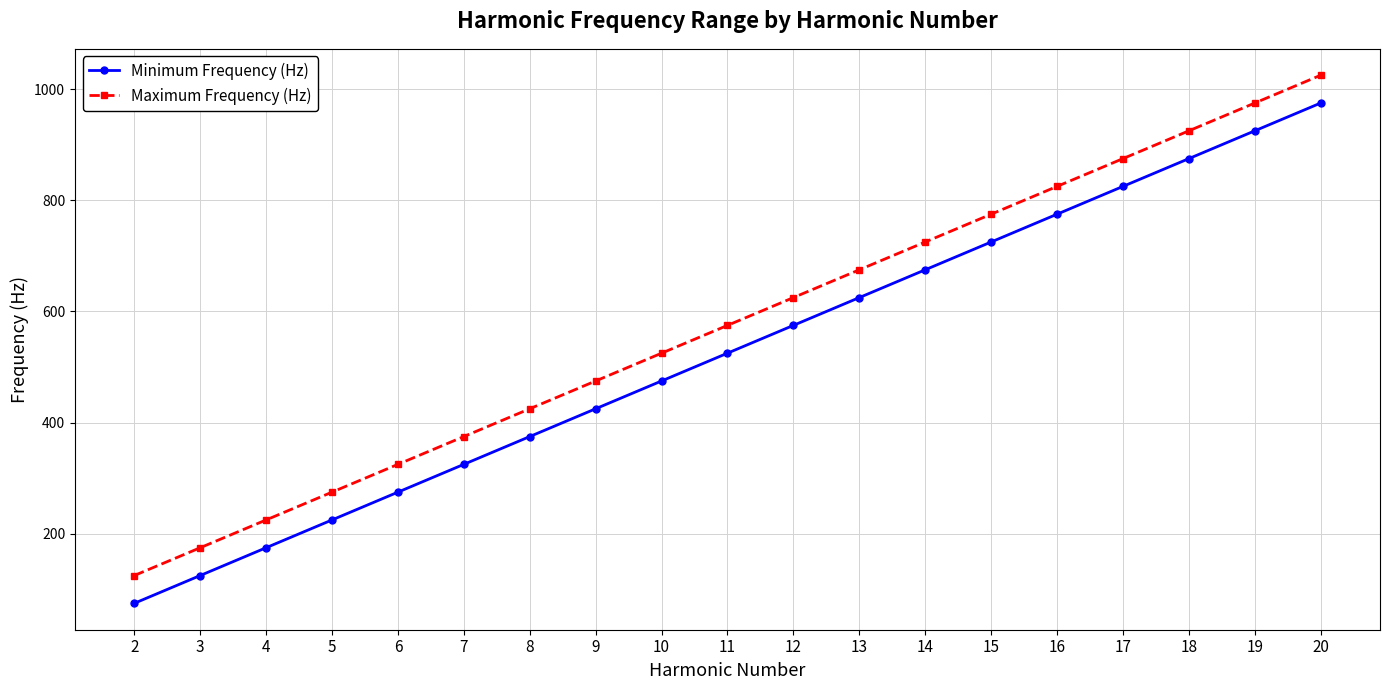

At which label does Minimum Frequency (Hz) reach its minimum?

2